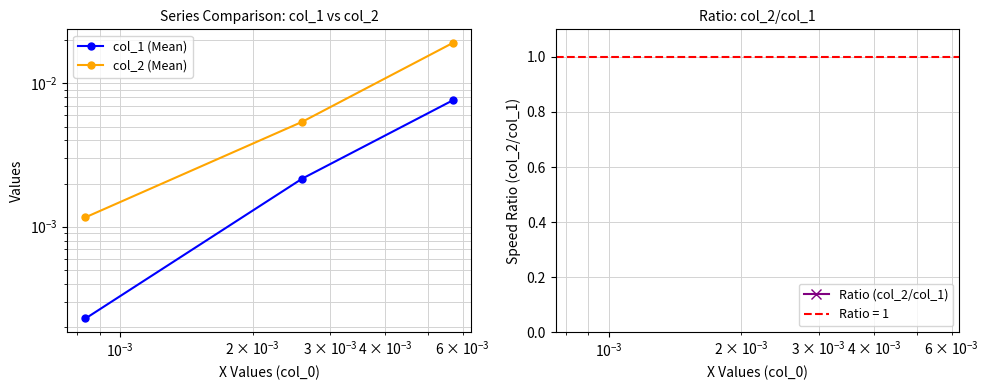

Which series has the largest total across all categories?

Ratio (col_2/col_1)